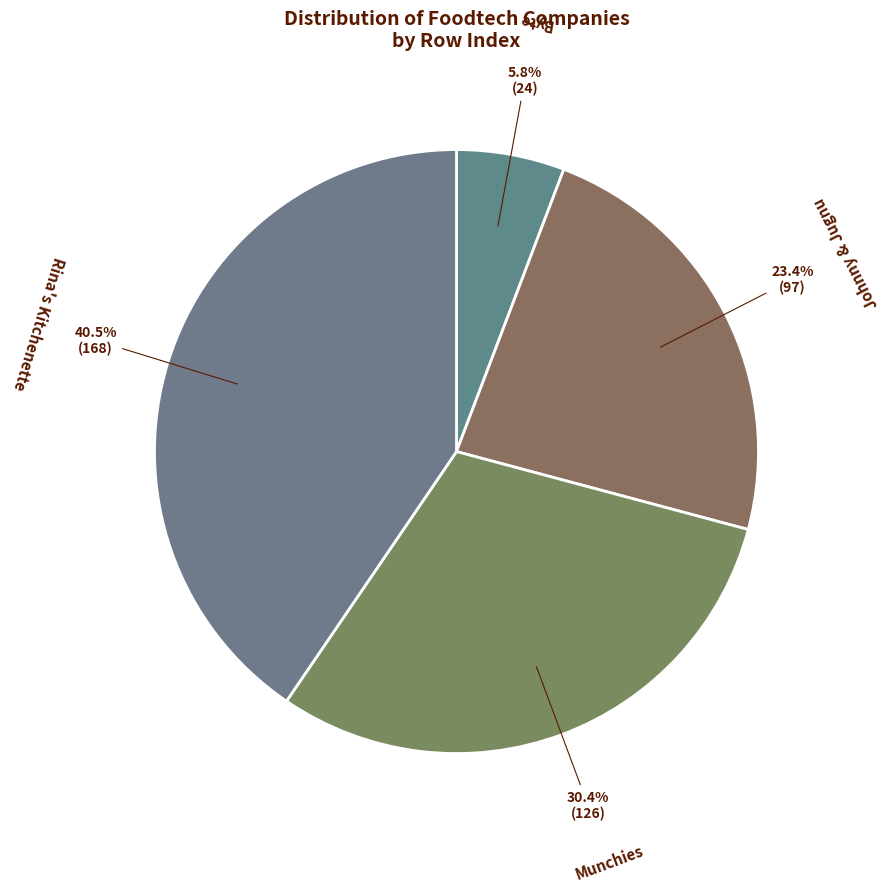

Does Rina's Kitchenette account for over 50% of the chart?

No